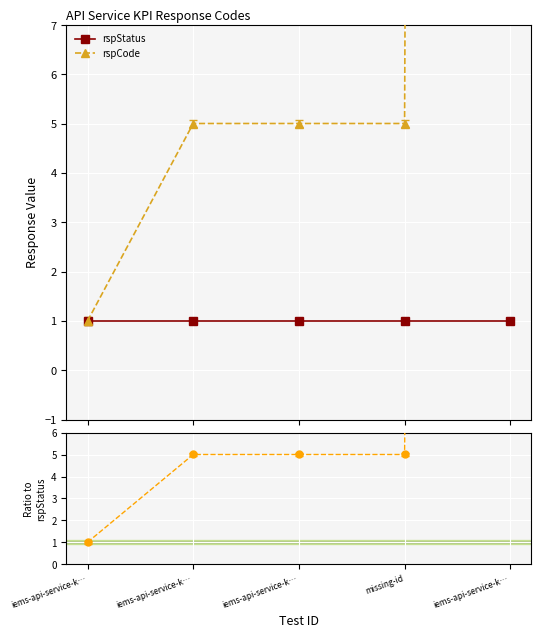

Reading right to left, what are all the values shown in this chart?

rspStatus: 1.0	1.0	1.0	1.0	1.0
rspCode: 510.5	5.0	5.0	5.0	1.0
rspCode / rspStatus: 510.5	5.0	5.0	5.0	1.0